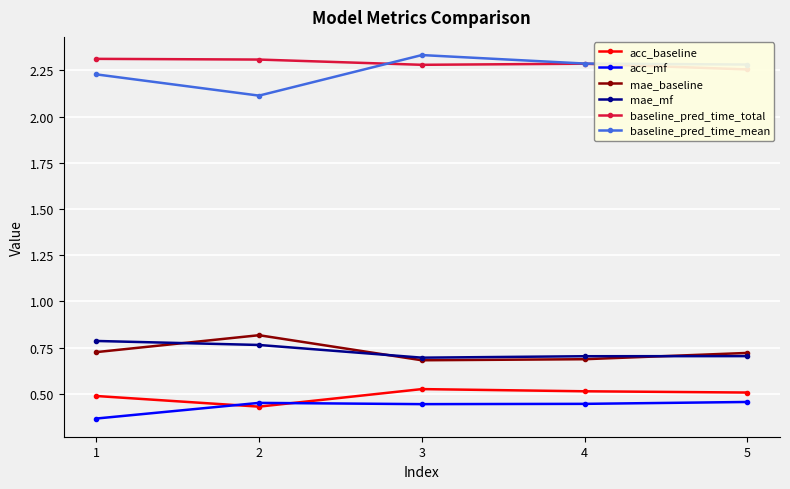

What is the sum of all baseline_pred_time_total values?

11.4